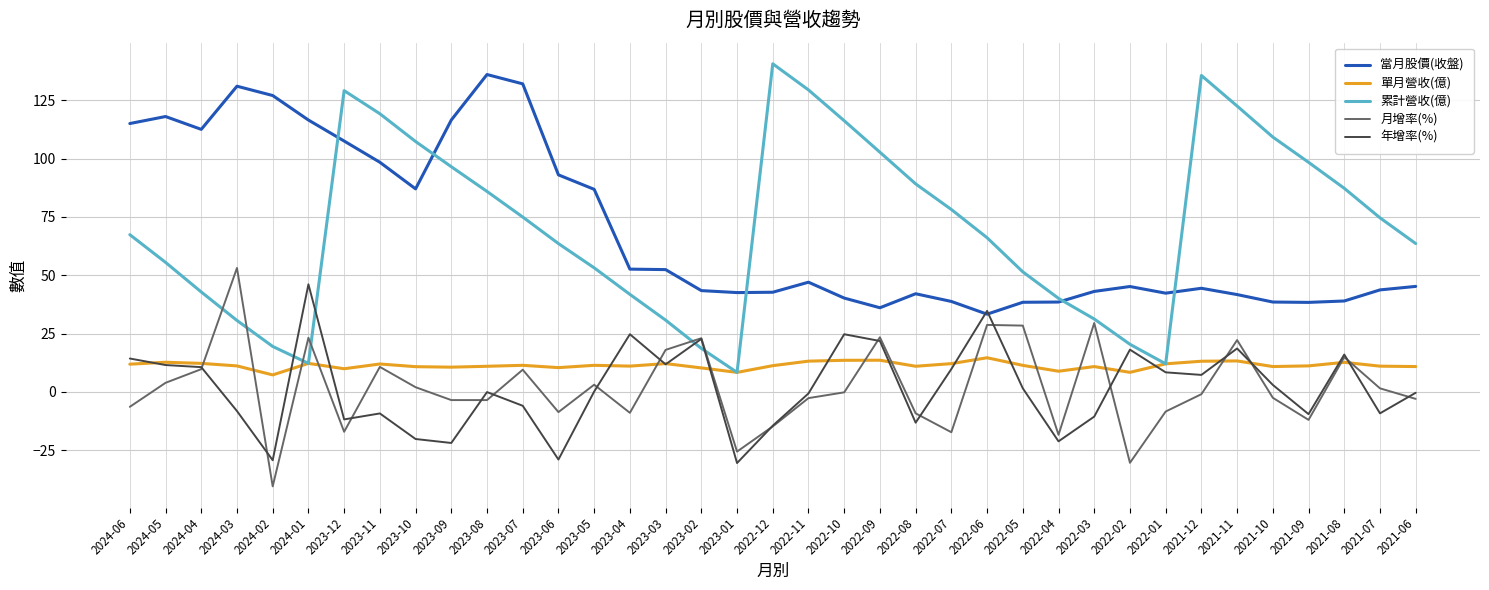

What is the difference between the highest and lowest values at 2022-07?

95.5